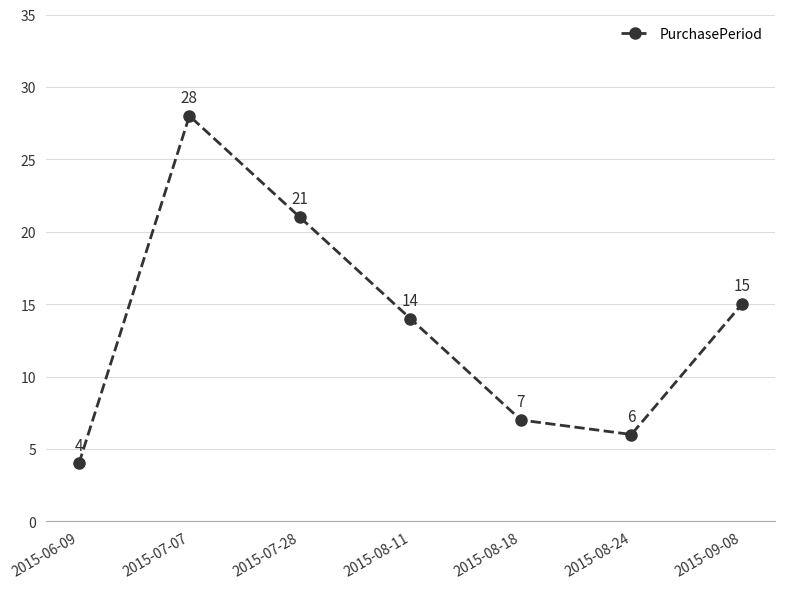

Rank the categories by value from highest to lowest.

2015-07-07, 2015-07-28, 2015-09-08, 2015-08-11, 2015-08-18, 2015-08-24, 2015-06-09